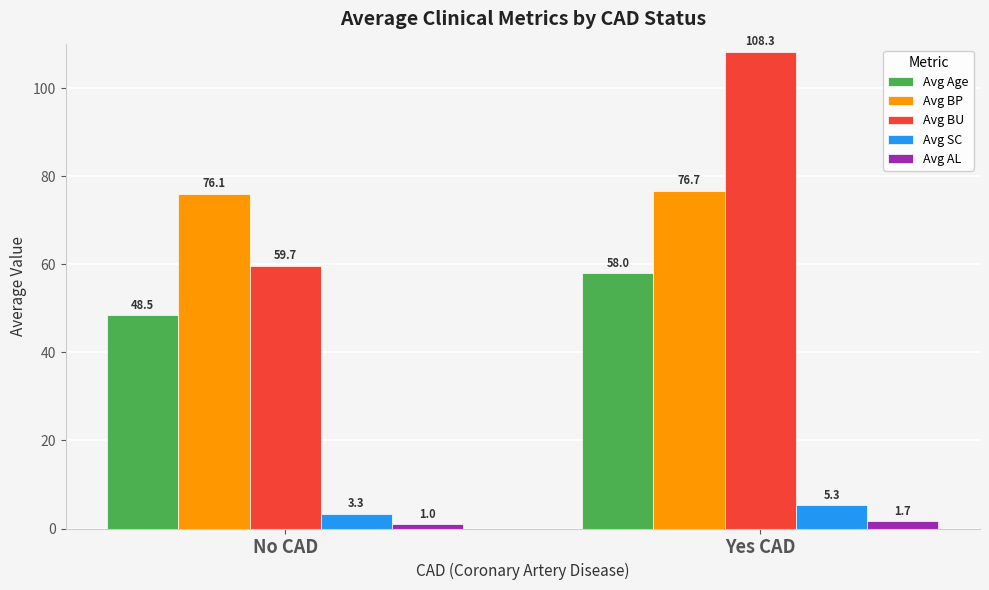

What is the difference between the maximum and minimum values in the Avg SC series?

2.0